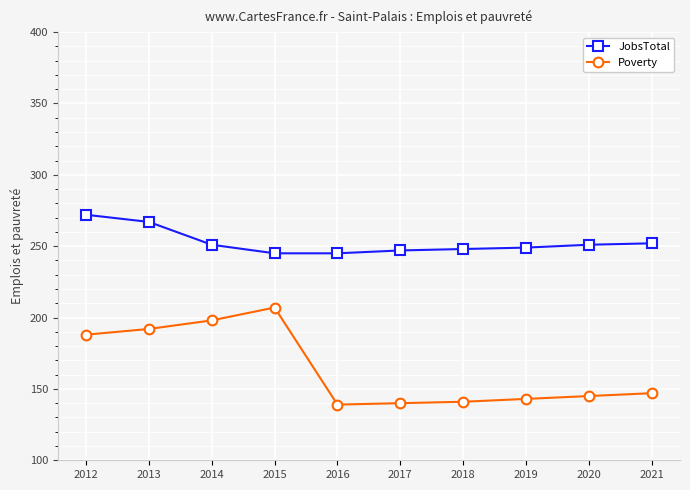

What are all the series names shown in the legend?

JobsTotal, Poverty